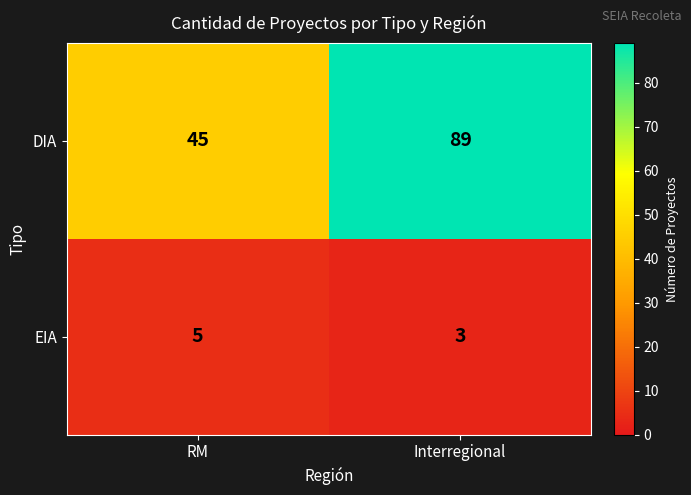

The value of EIA at RM is 3. True or false?

False